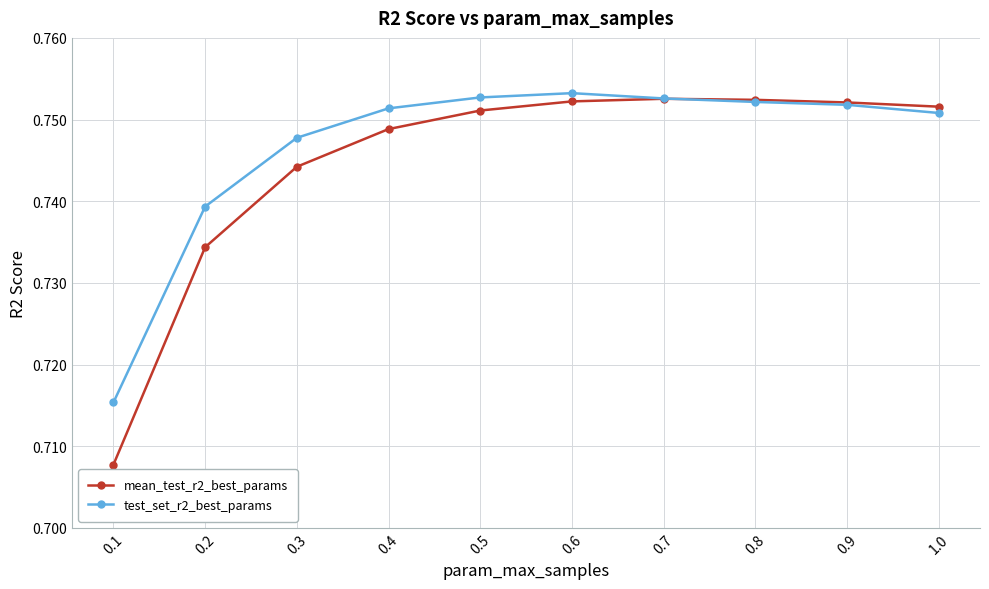

Which series has the widest spread of values?

mean_test_r2_best_params